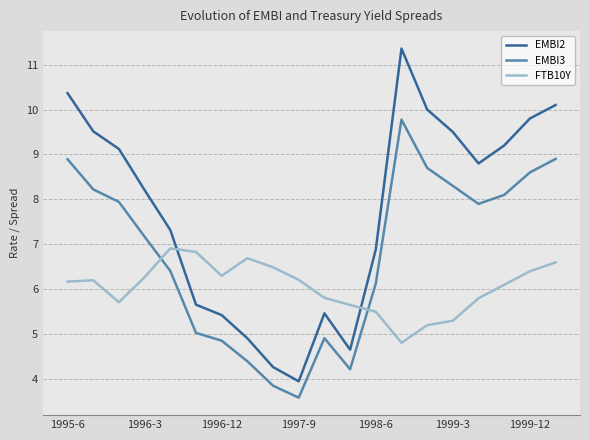

Reading left to right, what are all the values shown in this chart?

EMBI2: 10.4	9.5	9.1	8.2	7.3	5.7	5.4	4.9	4.3	4.0	5.5	4.7	6.9	11.4	10.0	9.5	8.8	9.2	9.8	10.1
EMBI3: 8.9	8.2	7.9	7.2	6.4	5.0	4.9	4.4	3.9	3.6	4.9	4.2	6.1	9.8	8.7	8.3	7.9	8.1	8.6	8.9
FTB10Y: 6.2	6.2	5.7	6.3	6.9	6.8	6.3	6.7	6.5	6.2	5.8	5.7	5.5	4.8	5.2	5.3	5.8	6.1	6.4	6.6